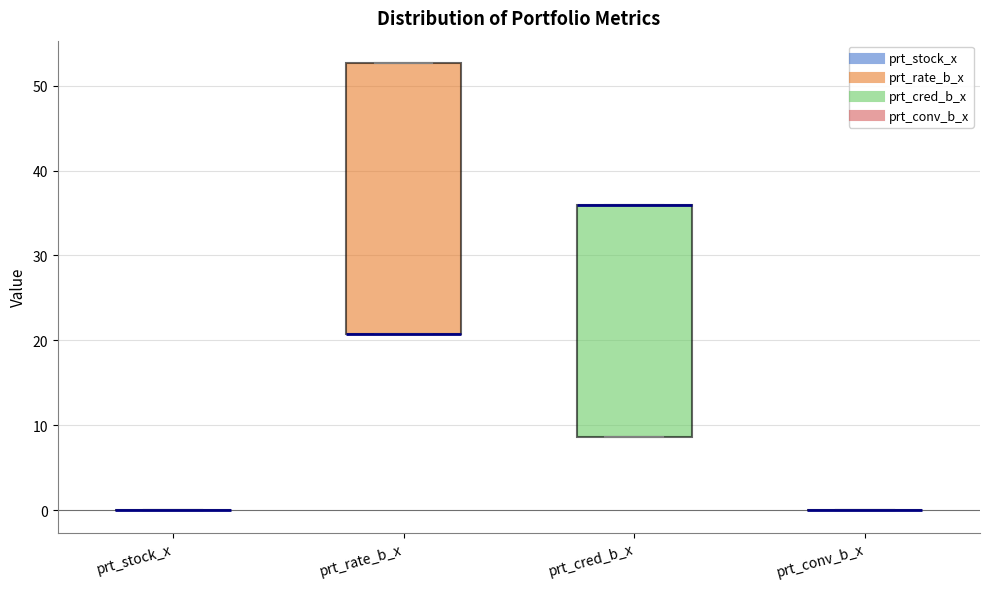

Reading left to right, transcribe this box plot: for each box, give where its median line is, the range the box spans, and where its two whiskers end, as read against the y-axis. The values are not printed on the chart, so give them approximately, as read against the axis.

prt_stock_x: box collapsed to a line at 0, whiskers 0 to 0
prt_rate_b_x: median 21 (drawn on the box's lower edge), box 21 to 53, whiskers 21 to 53
prt_cred_b_x: median 36 (drawn on the box's upper edge), box 9 to 36, whiskers 9 to 36
prt_conv_b_x: box collapsed to a line at 0, whiskers 0 to 0